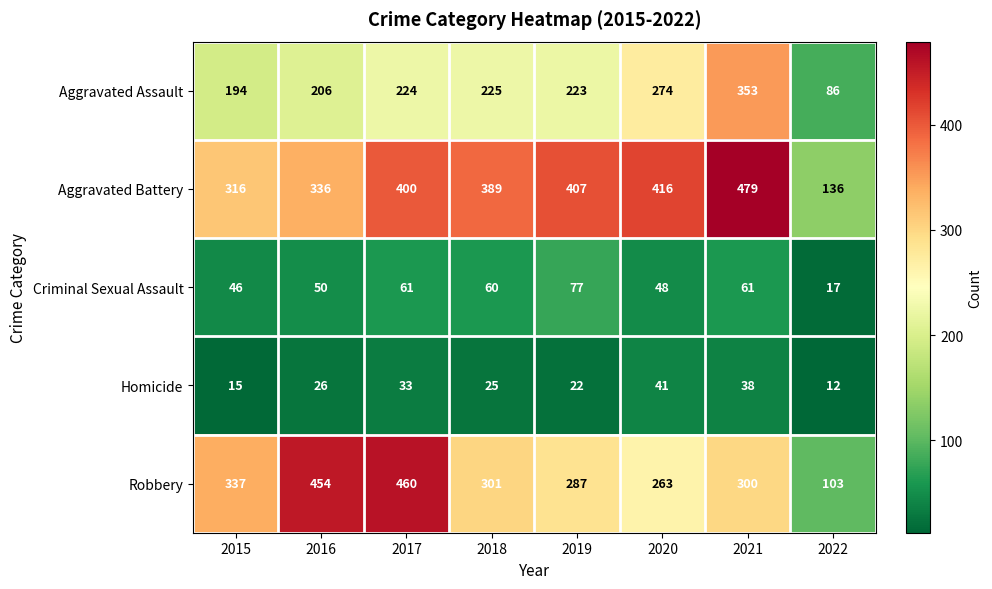

What is the sum of all Aggravated Assault values?

1785